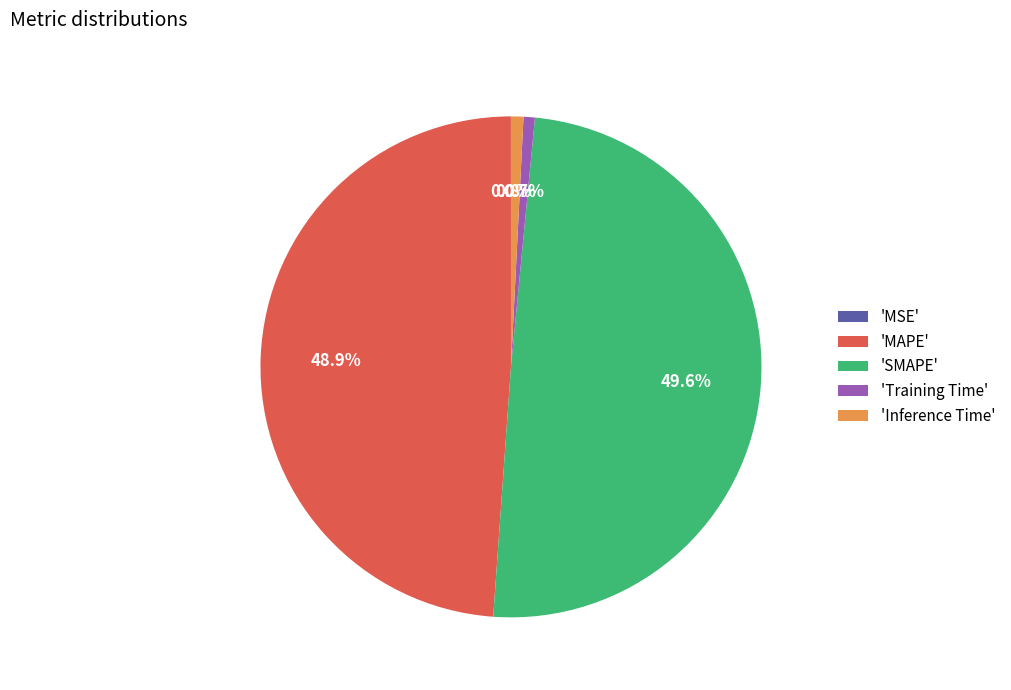

Between 'MAPE' and 'Training Time', which is larger?

'MAPE'